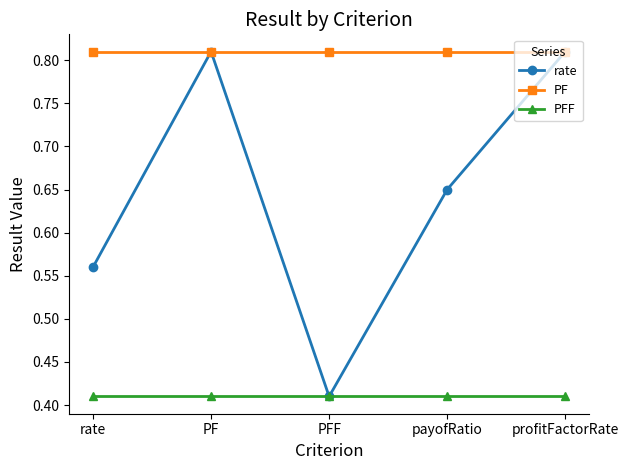

Between rate and PF, which series saw the biggest shift?

rate